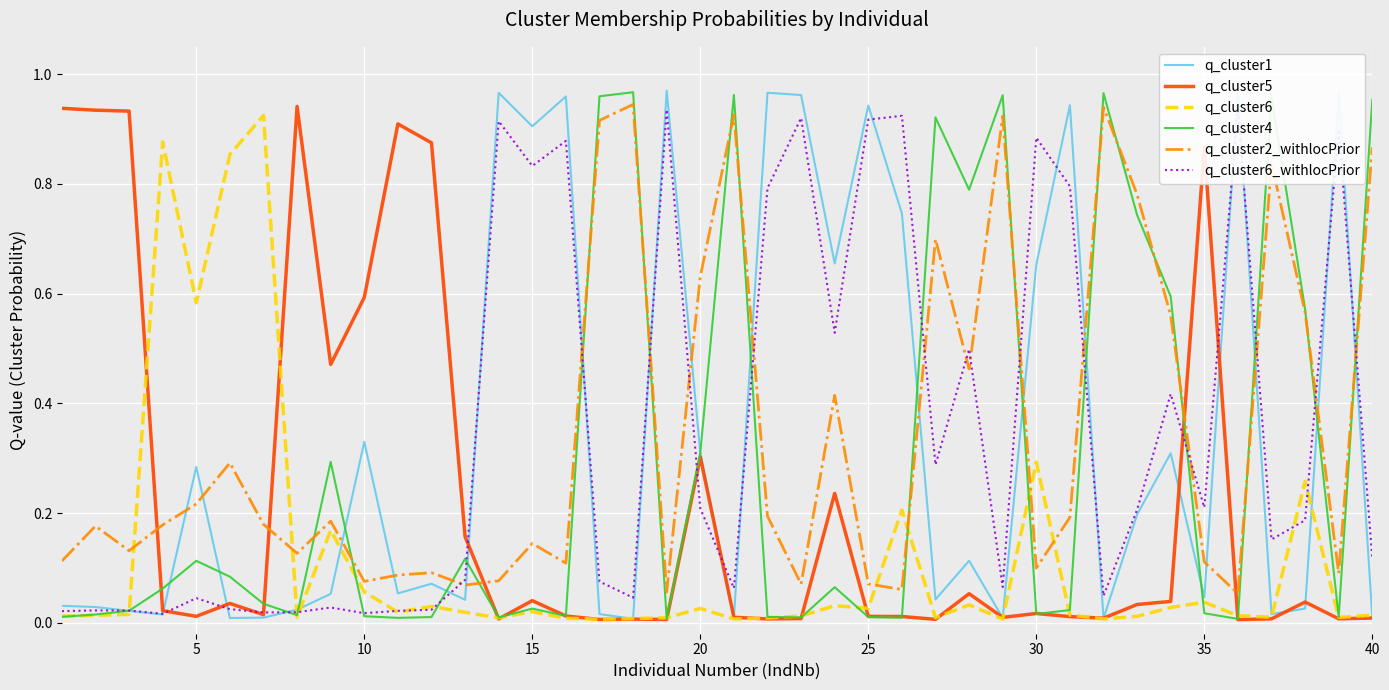

The value of q_cluster1 at 20 is 0.5. True or false?

False